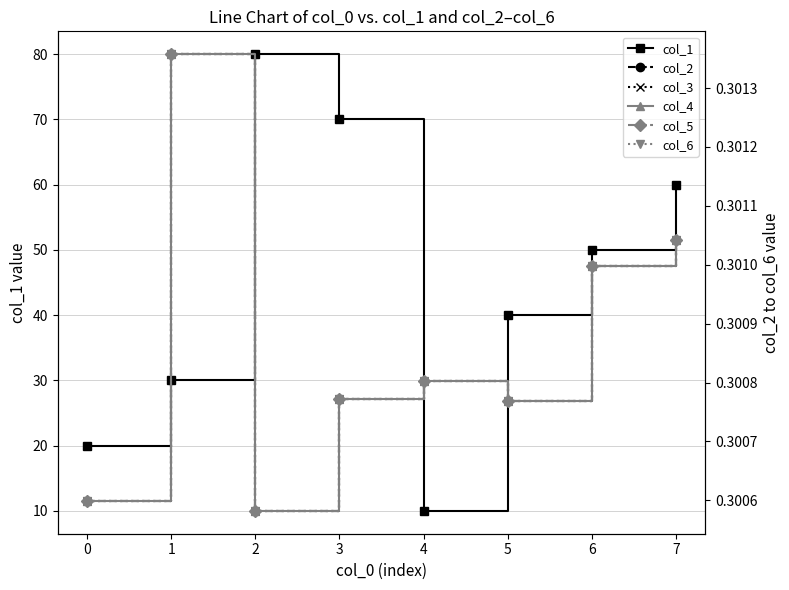

What is the total value across all series at 2?

81.5